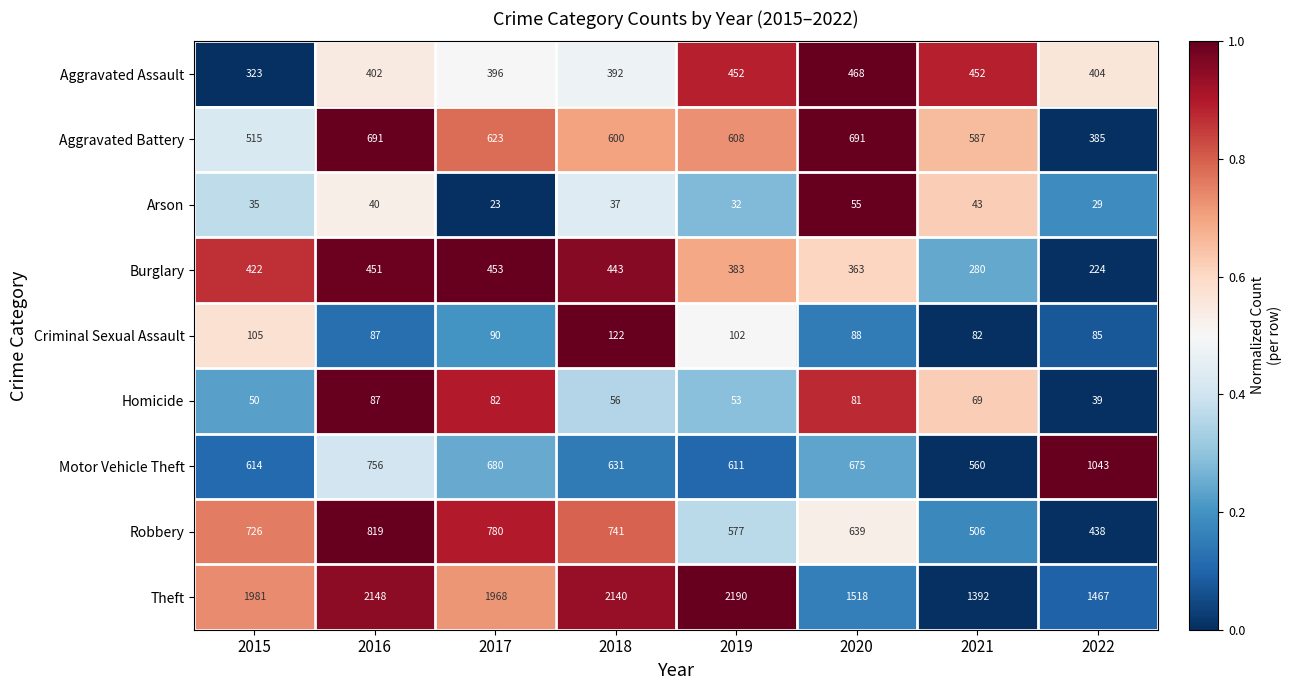

What is the difference between the Aggravated Assault values at 2016 and 2015?

79